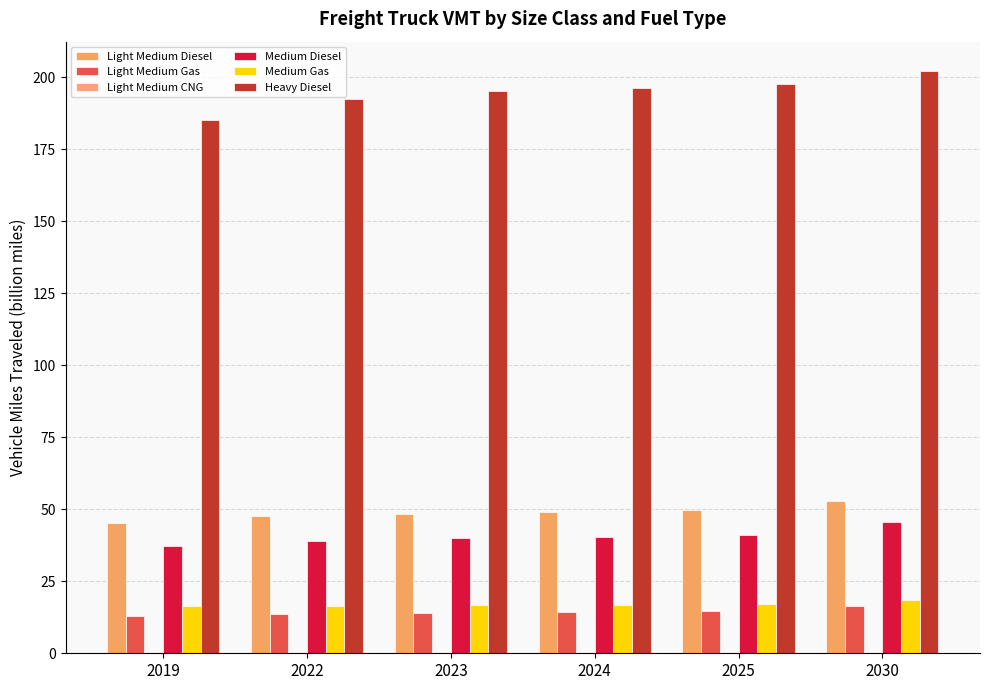

How many categories are shown in the chart?

6